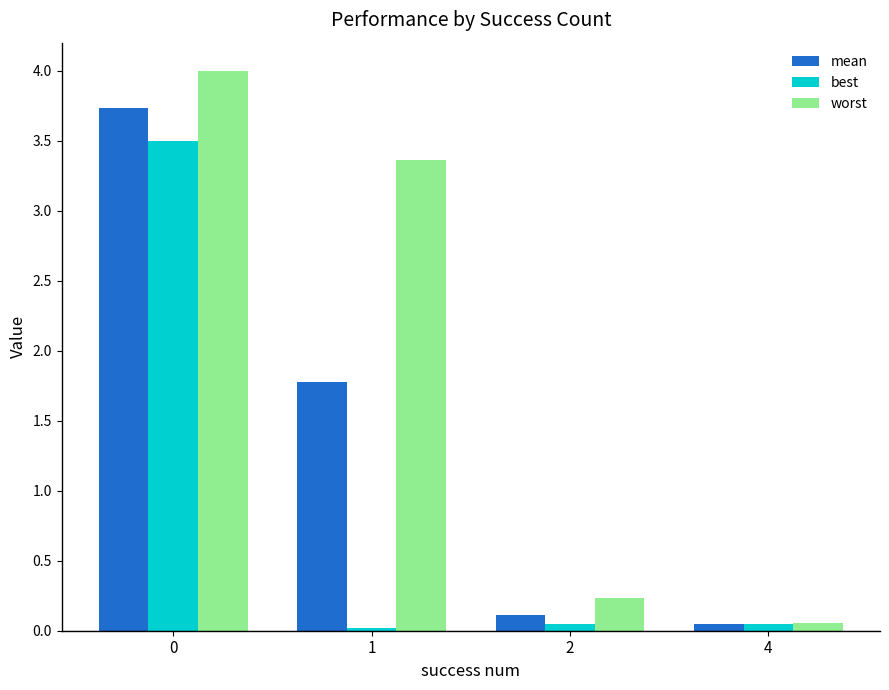

At 2, list the series in order from largest to smallest.

worst, mean, best